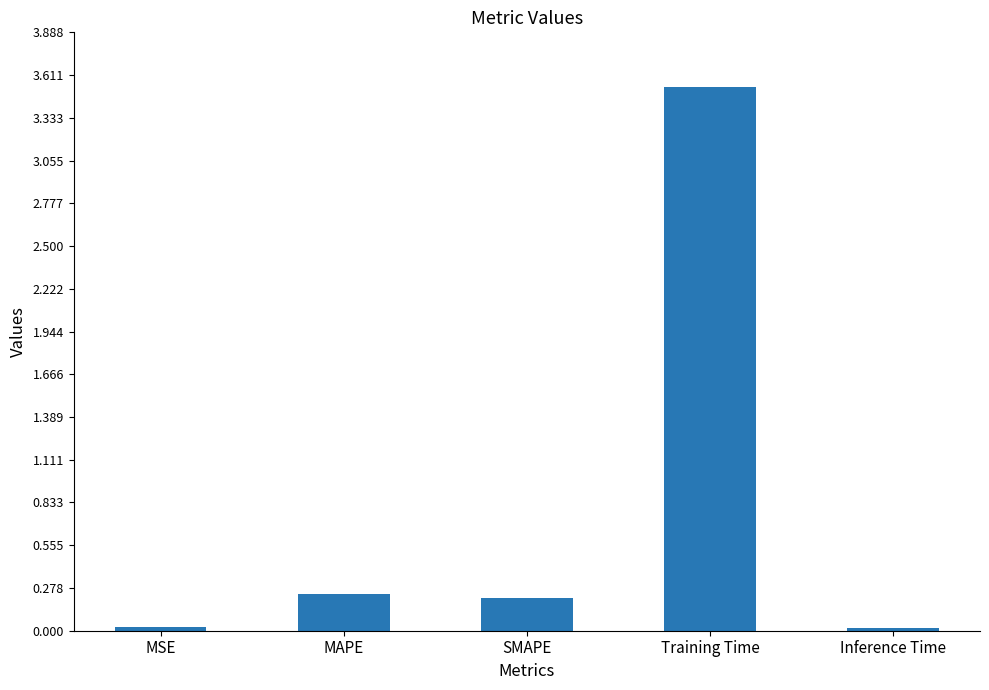

The chart shows a value of 0.0 at Inference Time. True or false?

True